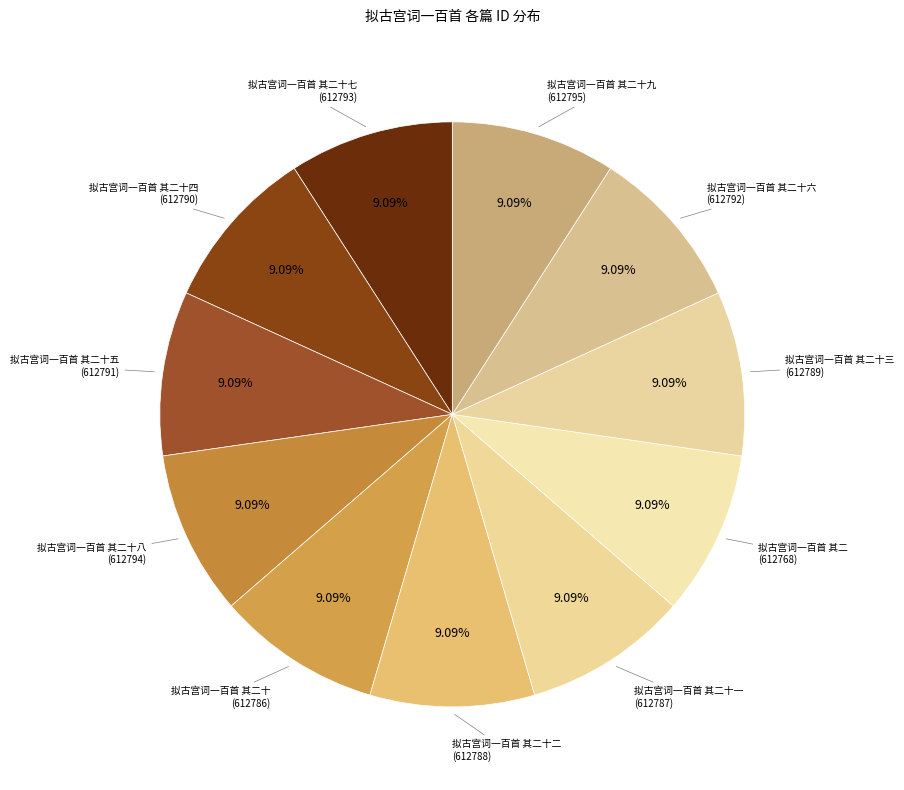

Count the number of slices in the pie.

11